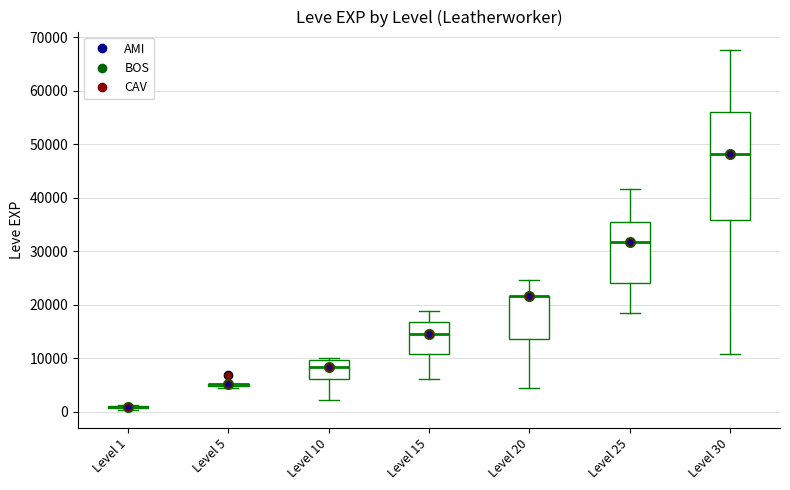

Reading left to right, transcribe this box plot: for each box, give where its median line is, the range the box spans, and where its two whiskers end, as read against the y-axis. The values are not printed on the chart, so give them approximately, as read against the axis.

Level 1: box collapsed to a line at 1000, whiskers 0 to 1000
Level 5: box collapsed to a line at 5000, whiskers 4000 to 5000
Level 10: median 8000, box 6000 to 10000, whiskers 2000 to 10000 (just above the box's upper edge)
Level 15: median 15000, box 11000 to 17000, whiskers 6000 to 19000
Level 20: median 22000 (drawn on the box's upper edge), box 14000 to 22000, whiskers 4000 to 25000
Level 25: median 32000, box 24000 to 35000, whiskers 18000 to 42000
Level 30: median 48000, box 36000 to 56000, whiskers 11000 to 68000